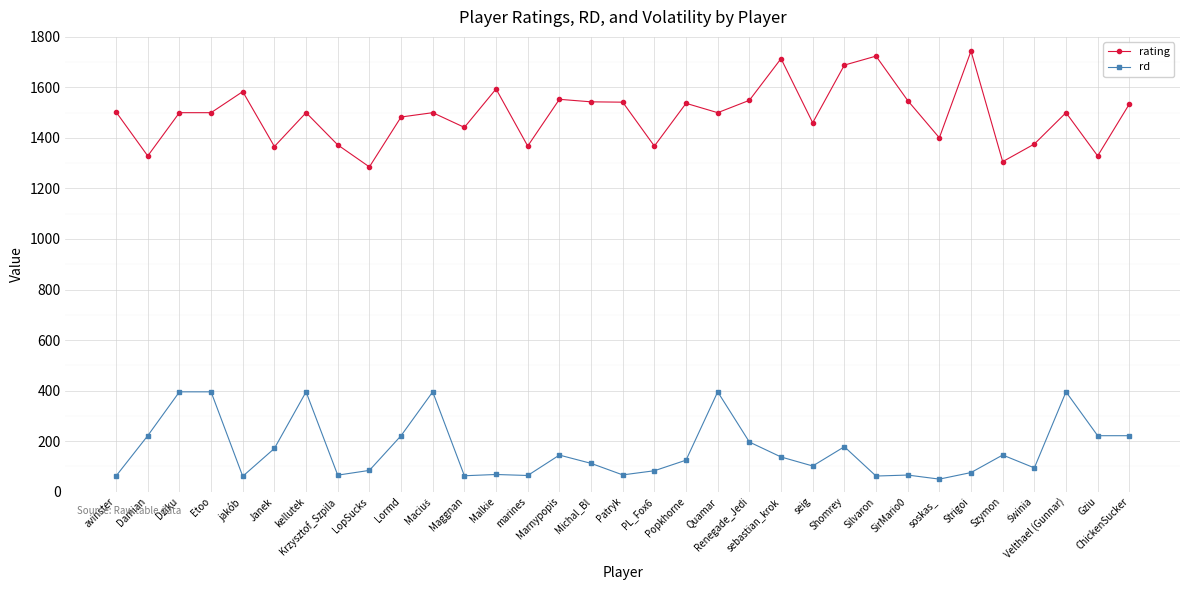

What is the label of the 28th point from the left?

Strigoi